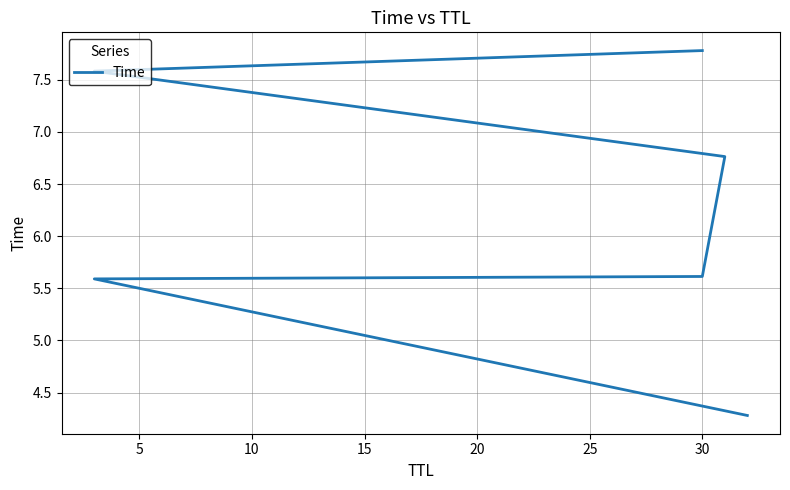

What is the ratio of the value at 15 to the value at 5?

1.2